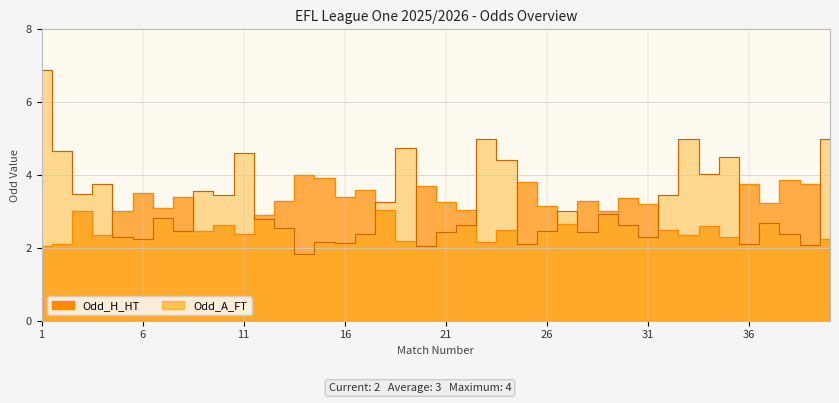

Is the value of Odd_H_HT at 26 greater than the value of Odd_A_FT at 38?

Yes